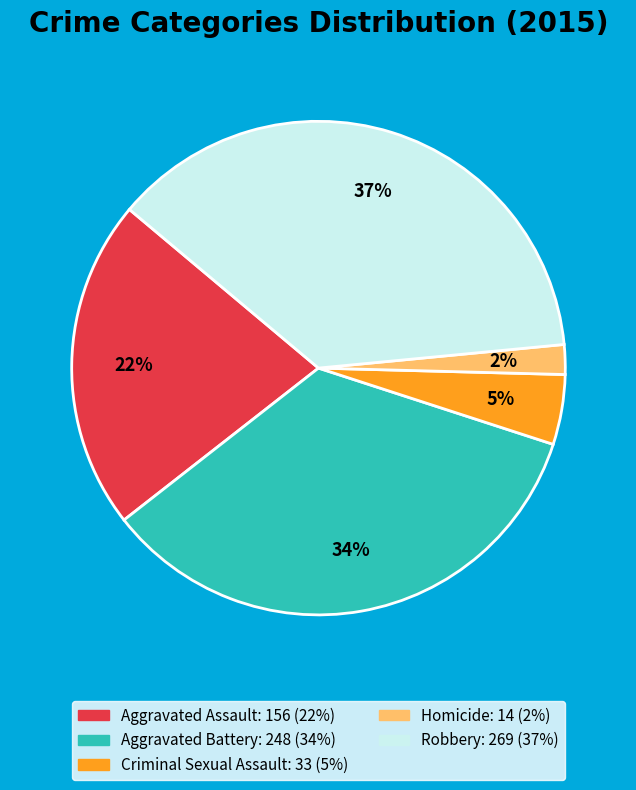

How many slices are in this pie chart?

5